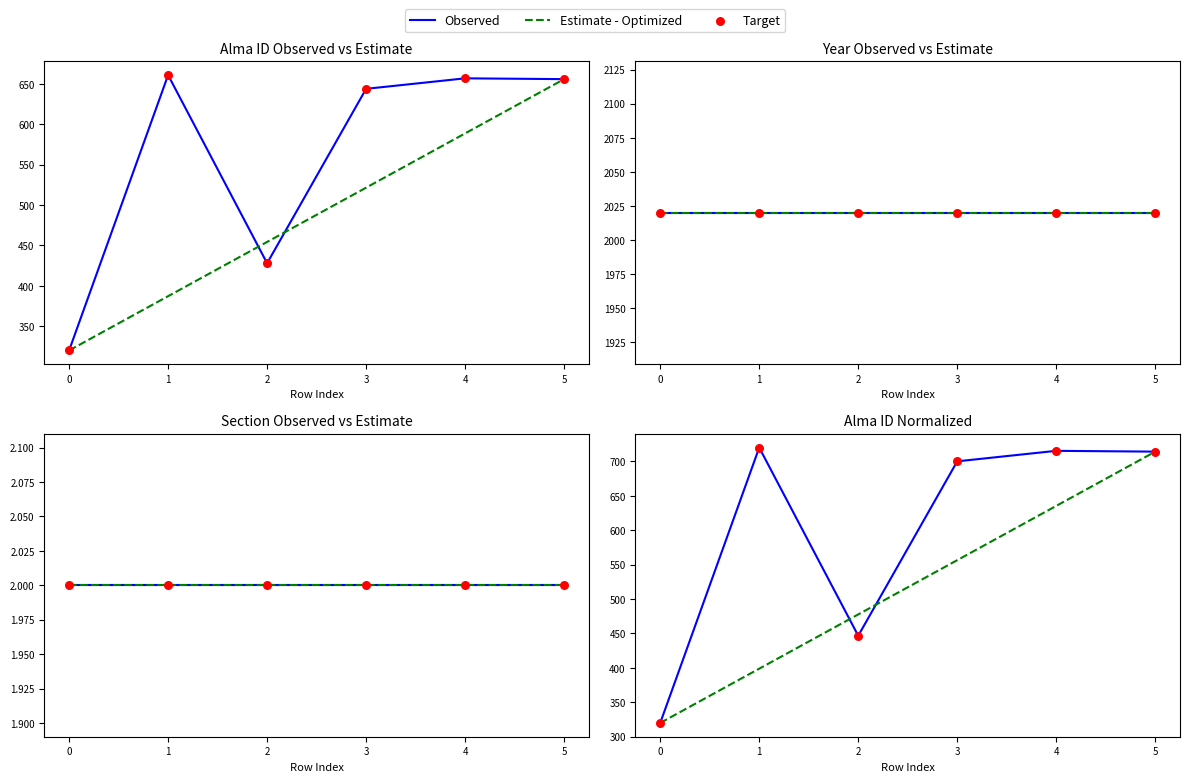

At how many categories does at least one series exceed 419?

5